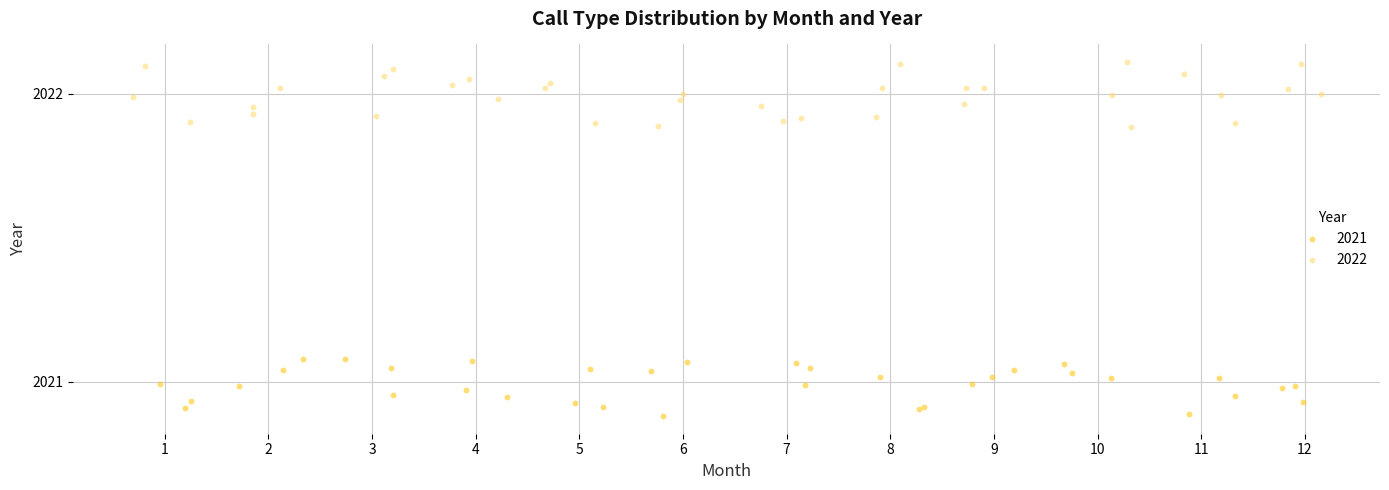

Which series contains the highest Y value?

2022